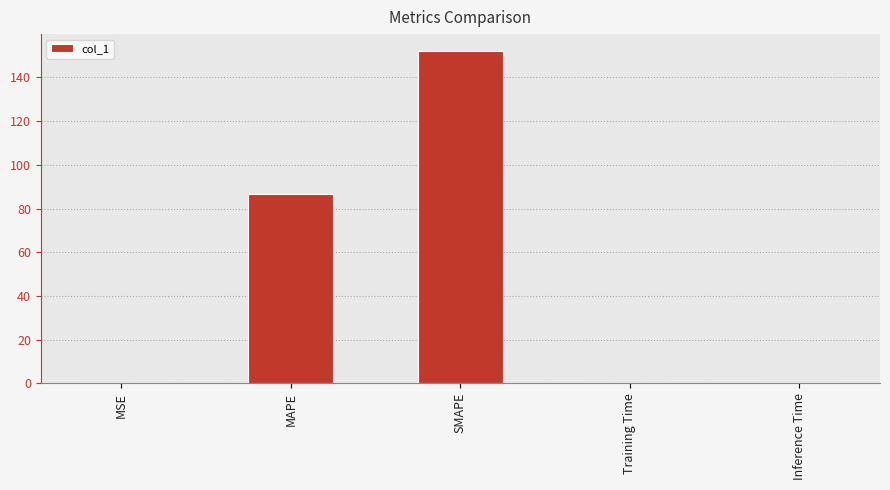

Is it true that the value at MAPE is 86.4?

True